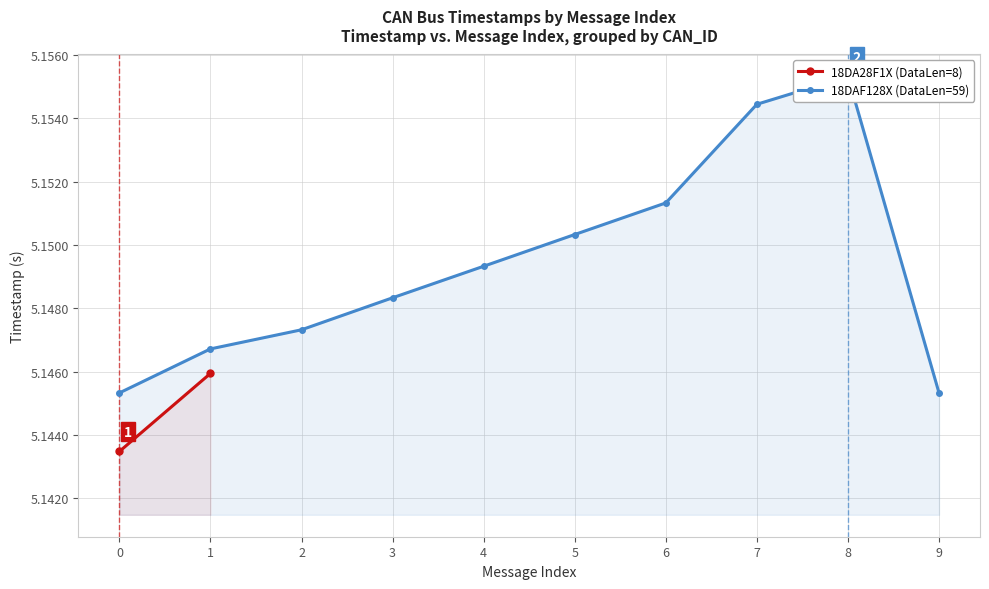

What is the minimum value shown in the chart?

5.1